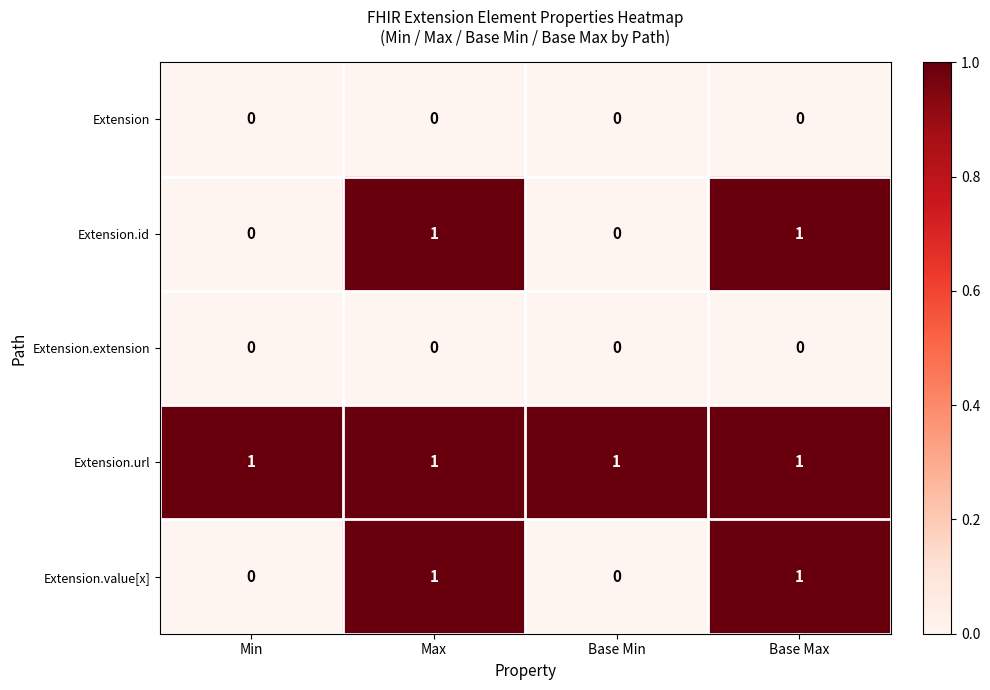

Is it true that Extension equals 0 at Max?

True